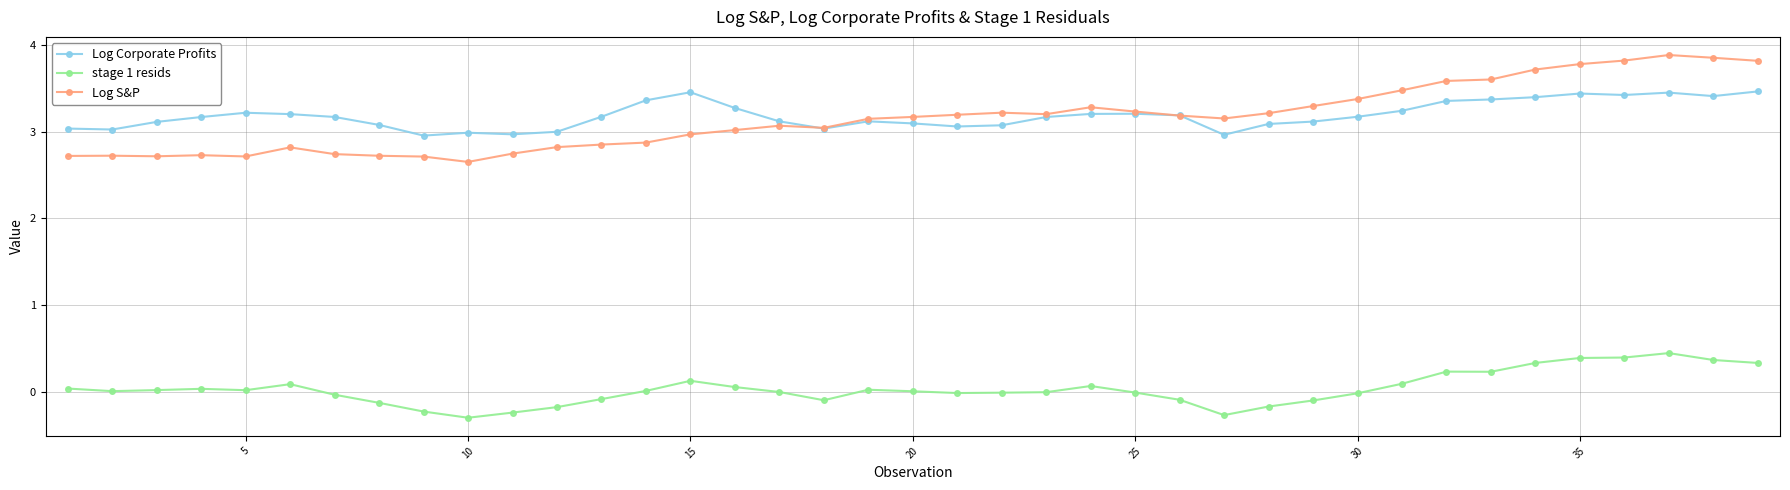

True or false: stage 1 resids has more than 1 interior local peaks.

True